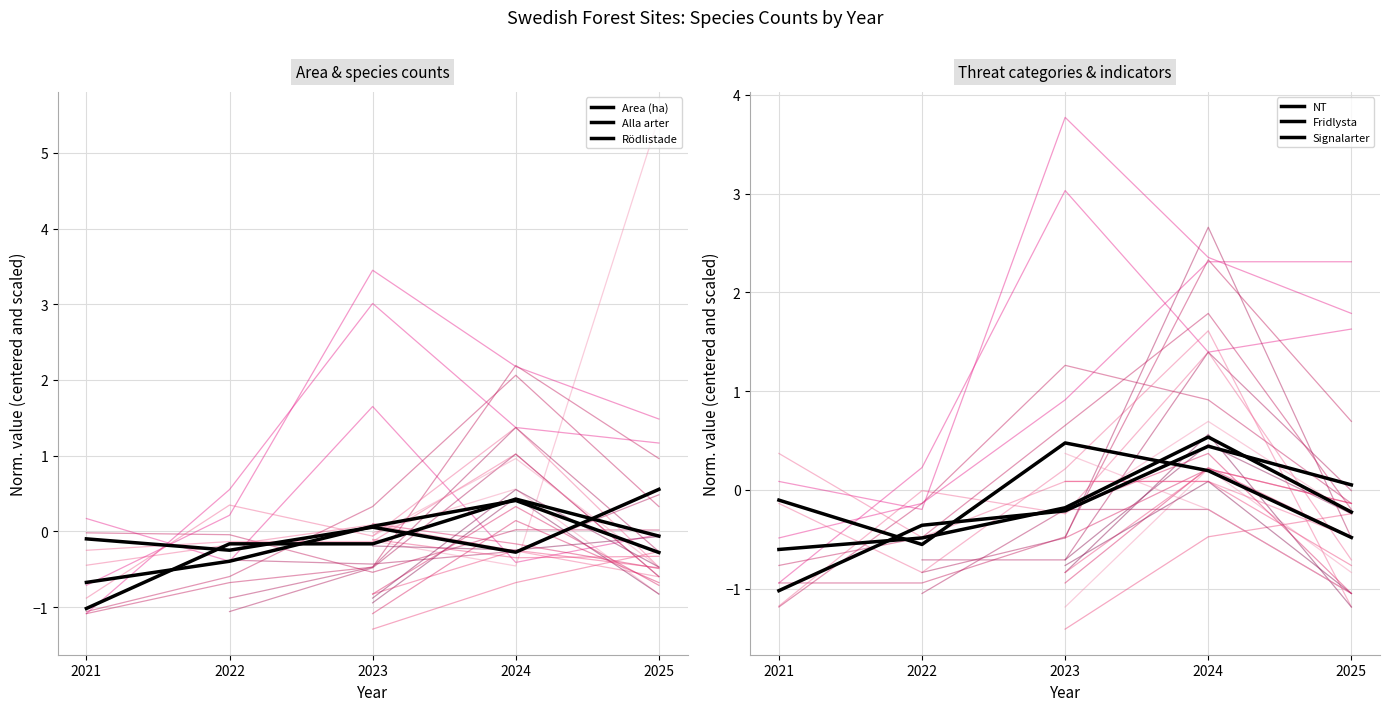

Between 2023 and 2024, which is larger?

2023